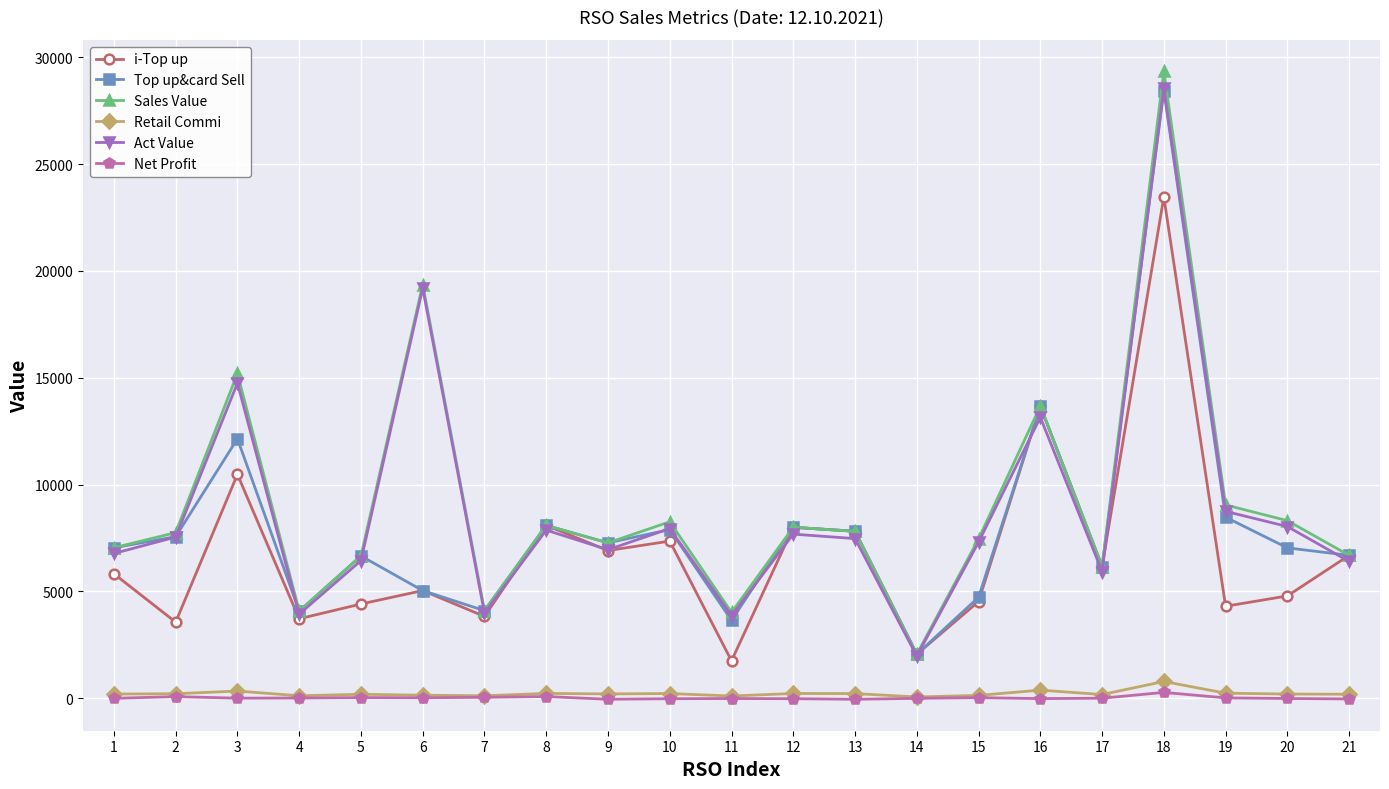

How many interior local valleys does the Act Value series have?

6